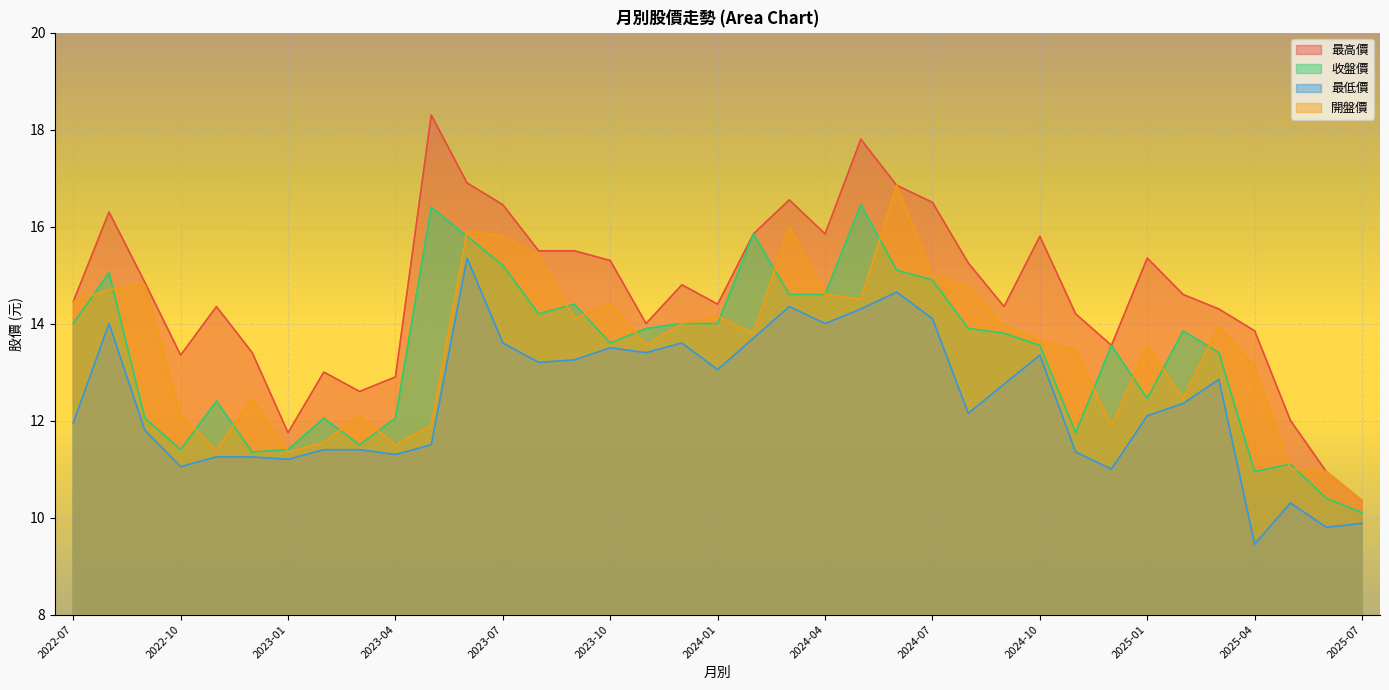

Which has a higher value, 2024-09 or 2023-09?

2023-09